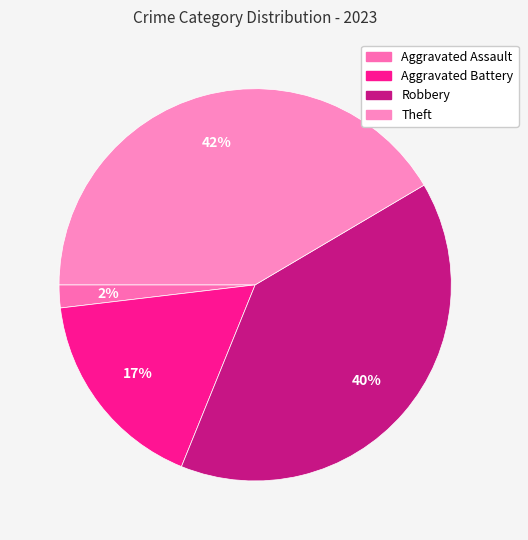

To the nearest percent, what is the combined percentage of Theft and Aggravated Assault?

43%